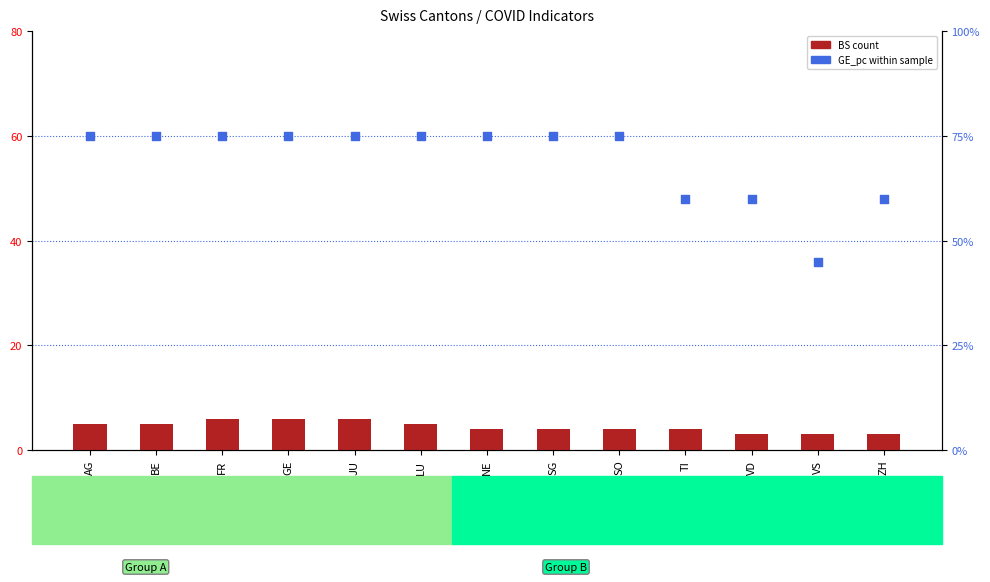

At which category is the sum across all series the highest?

FR